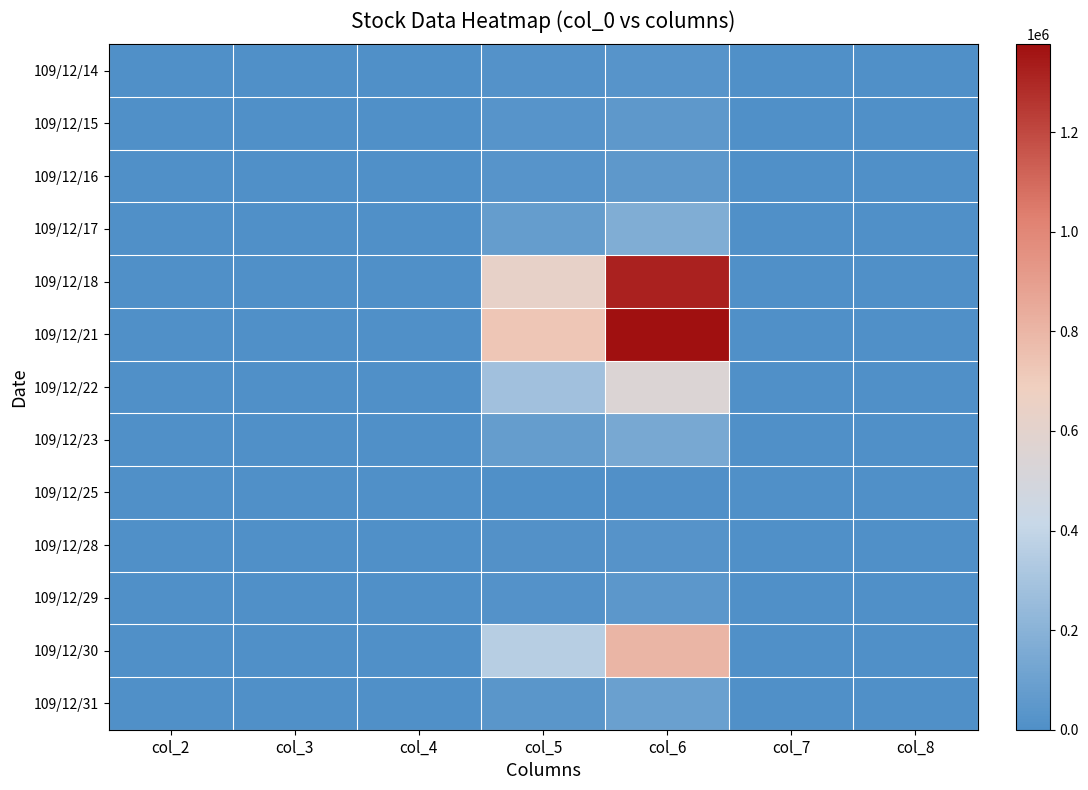

Reading right to left, what are all the values shown in this chart?

109/12/14: col_8=3.0	col_7=0.1	col_6=29580.0	col_5=18000.0	col_4=1.6	col_3=1.6	col_2=1.6
109/12/15: col_8=4.0	col_7=0.1	col_6=49800.0	col_5=29000.0	col_4=1.7	col_3=1.7	col_2=1.7
109/12/16: col_8=4.0	col_7=0.2	col_6=50200.0	col_5=28000.0	col_4=1.9	col_3=1.7	col_2=1.9
109/12/17: col_8=13.0	col_7=0.3	col_6=170740.0	col_5=76000.0	col_4=2.2	col_3=2.2	col_2=2.3
109/12/18: col_8=11.0	col_7=-0.2	col_6=1320300.0	col_5=634000.0	col_4=2.0	col_3=2.0	col_2=2.2
109/12/21: col_8=6.0	col_7=-0.1	col_6=1376400.0	col_5=730000.0	col_4=1.9	col_3=1.9	col_2=1.9
109/12/22: col_8=7.0	col_7=-0.1	col_6=543480.0	col_5=283000.0	col_4=1.9	col_3=1.9	col_2=1.9
109/12/23: col_8=3.0	col_7=-0.1	col_6=143480.0	col_5=79000.0	col_4=1.8	col_3=1.8	col_2=1.8
109/12/25: col_8=1.0	col_7=0.0	col_6=8240.0	col_5=4000.0	col_4=2.1	col_3=2.1	col_2=2.1
109/12/28: col_8=2.0	col_7=-0.0	col_6=22590.0	col_5=11000.0	col_4=2.0	col_3=2.0	col_2=2.1
109/12/29: col_8=4.0	col_7=0.1	col_6=44320.0	col_5=21000.0	col_4=2.1	col_3=2.1	col_2=2.1
109/12/30: col_8=5.0	col_7=0.2	col_6=803960.0	col_5=359000.0	col_4=2.3	col_3=2.0	col_2=2.3
109/12/31: col_8=3.0	col_7=-0.1	col_6=96350.0	col_5=43000.0	col_4=2.2	col_3=2.2	col_2=2.2